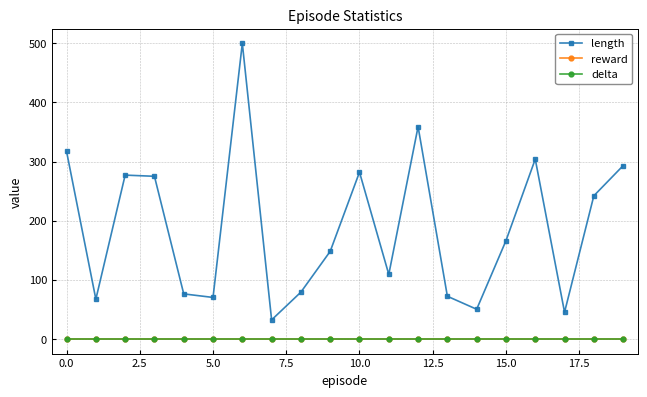

True or false: delta and length intersect in this chart.

False